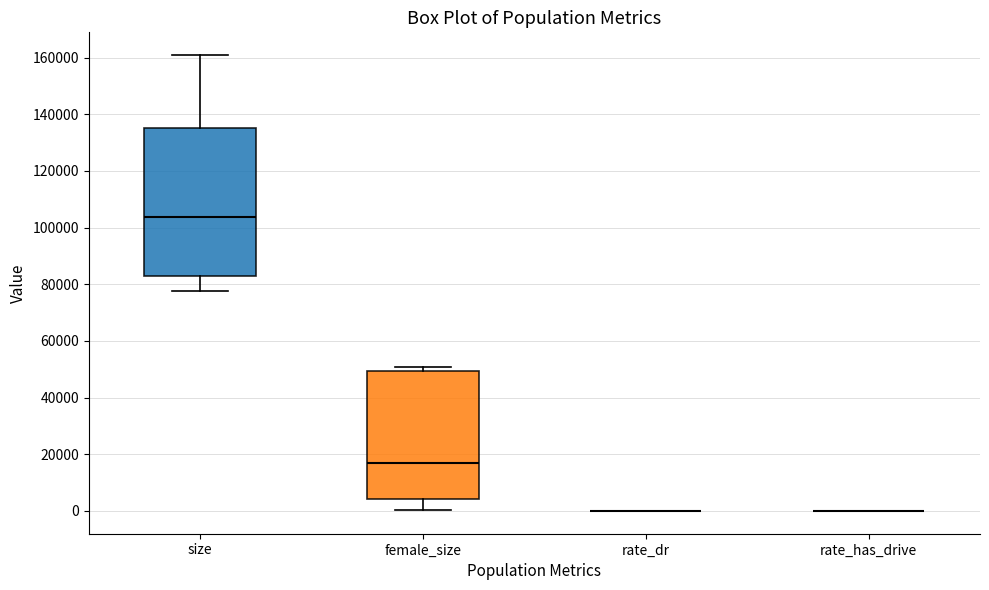

Reading left to right, read every box against the y-axis: the position of its median line, the range the box covers, and the ends of its whiskers. The values are not printed on the chart, so give them approximately, as read against the axis.

size: median 104000, box 82000 to 136000, whiskers 78000 to 160000
female_size: median 16000, box 4000 to 50000, whiskers 0 to 50000 (just above the box's upper edge)
rate_dr: box collapsed to a line at 0, whiskers 0 to 0
rate_has_drive: box collapsed to a line at 0, whiskers 0 to 0